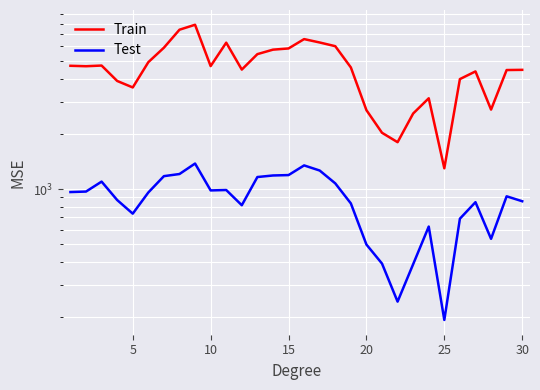

Reading left to right, extract all data points from this chart.

Train: 4707	4681	4721	3890	3585	4925	5908	7407	7882	4689	6293	4488	5449	5764	5852	6582	6308	6021	4611	2695	2028	1802	2584	3129	1298	3982	4385	2714	4462	4473
Test: 963	969	1098	871	734	958	1176	1208	1378	983	988	816	1163	1186	1192	1346	1262	1074	835	498	392	243	389	624	193	689	848	535	913	858